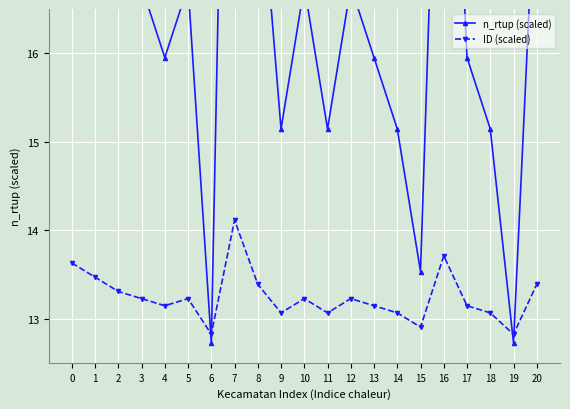

What is the value of the ID (scaled) point at the 12th from the left?

13.1